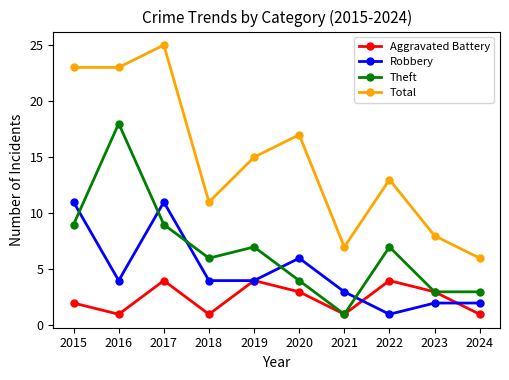

Is the value of Total at 2018 greater than the value of Theft at 2024?

Yes